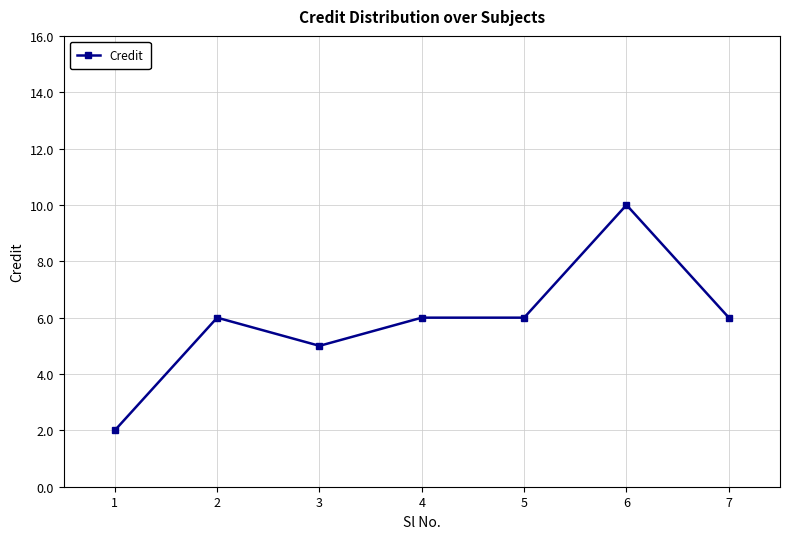

What is the approximate value at 4?

6